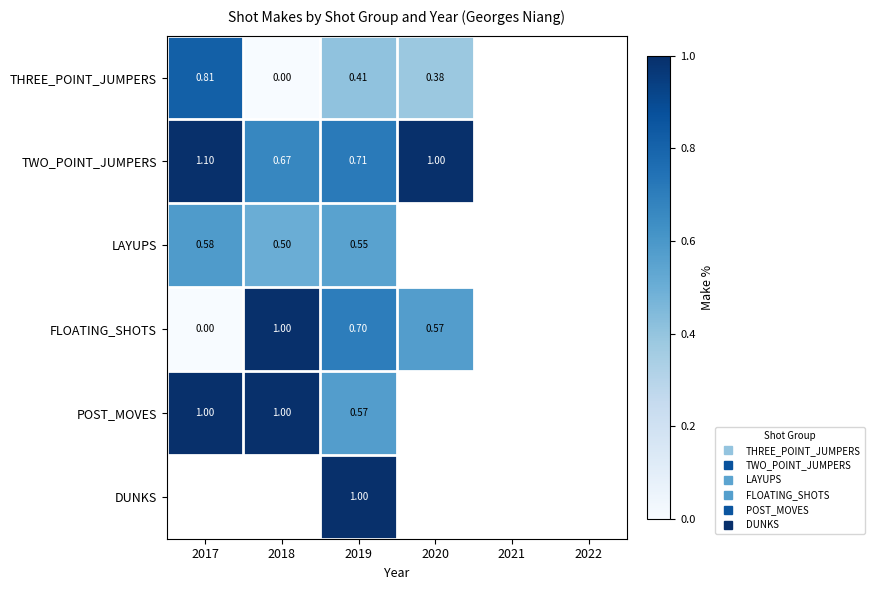

How many data points does each series have?

6